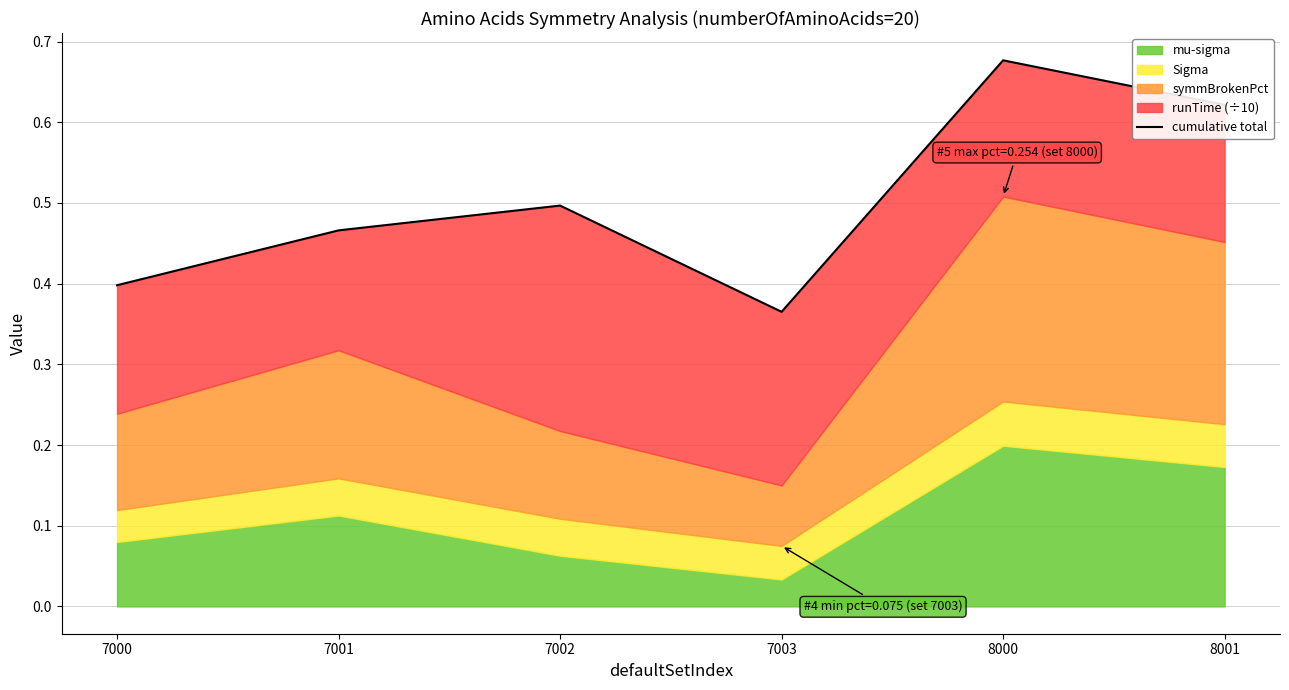

True or false: the data shows 0.5 at 7001.

True